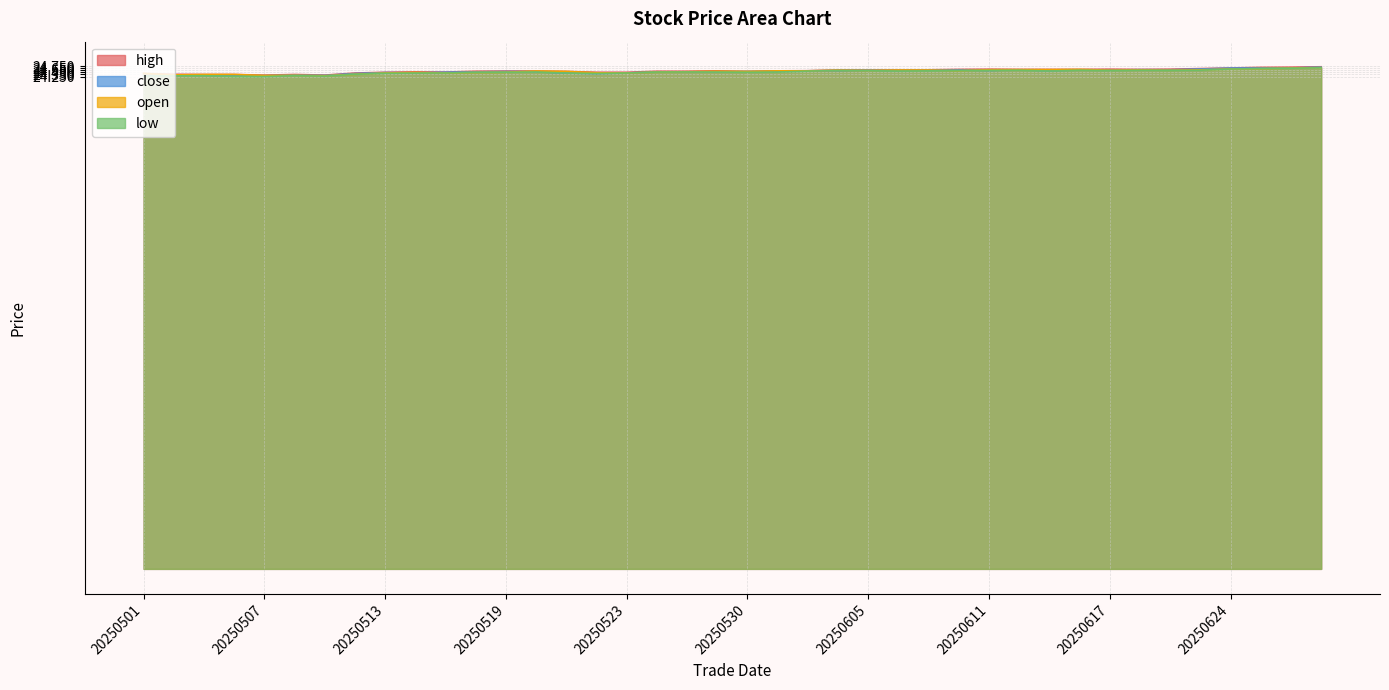

How many lines are shown in the chart?

4